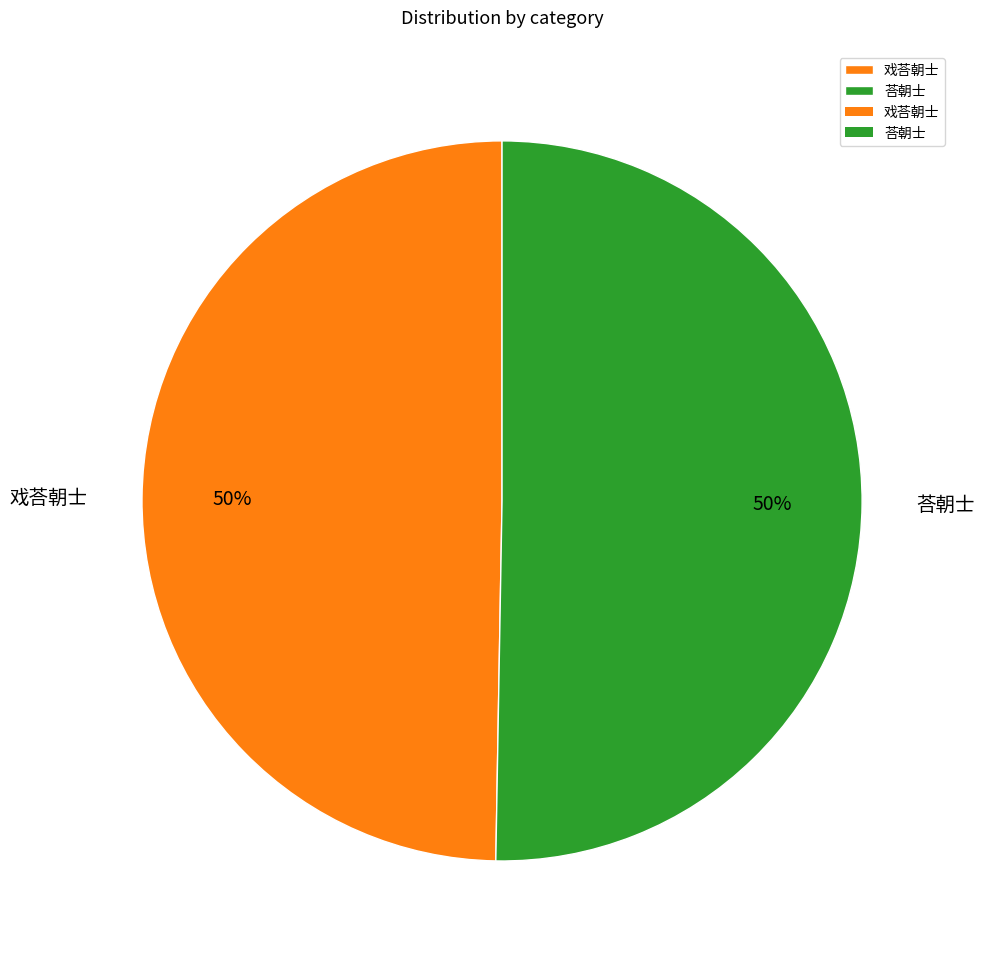

What is the ratio of the value at 荅朝士 to the value at 戏荅朝士?

1.0